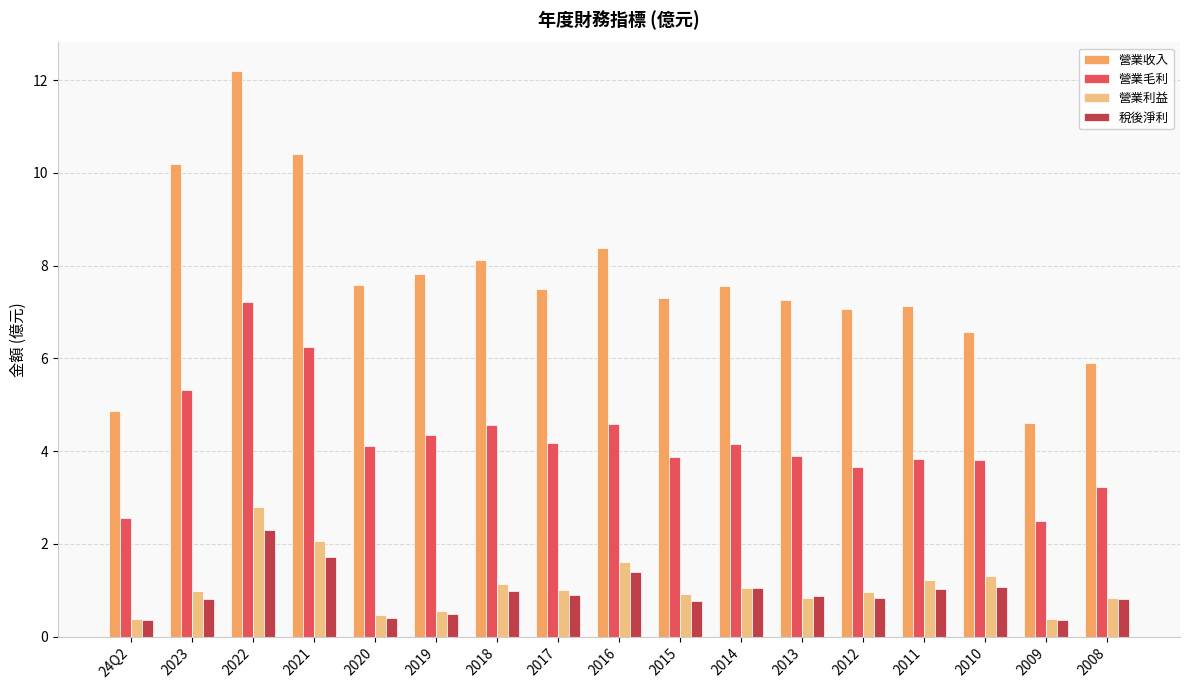

What are all the series names shown in the legend?

營業收入, 營業毛利, 營業利益, 稅後淨利